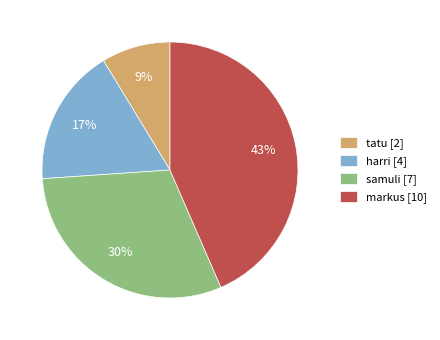

To the nearest percent, what percentage of the pie is tatu?

9%